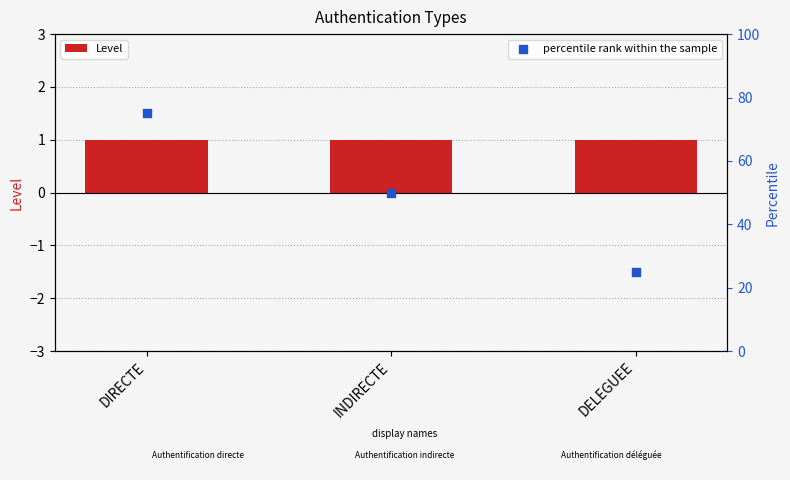

At how many categories does at least one series exceed 52?

1